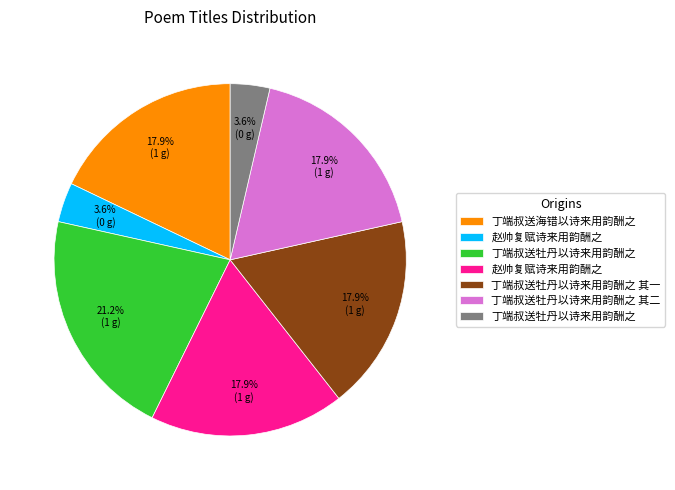

To the nearest percent, what is the difference between the largest and smallest slice percentages?

18%